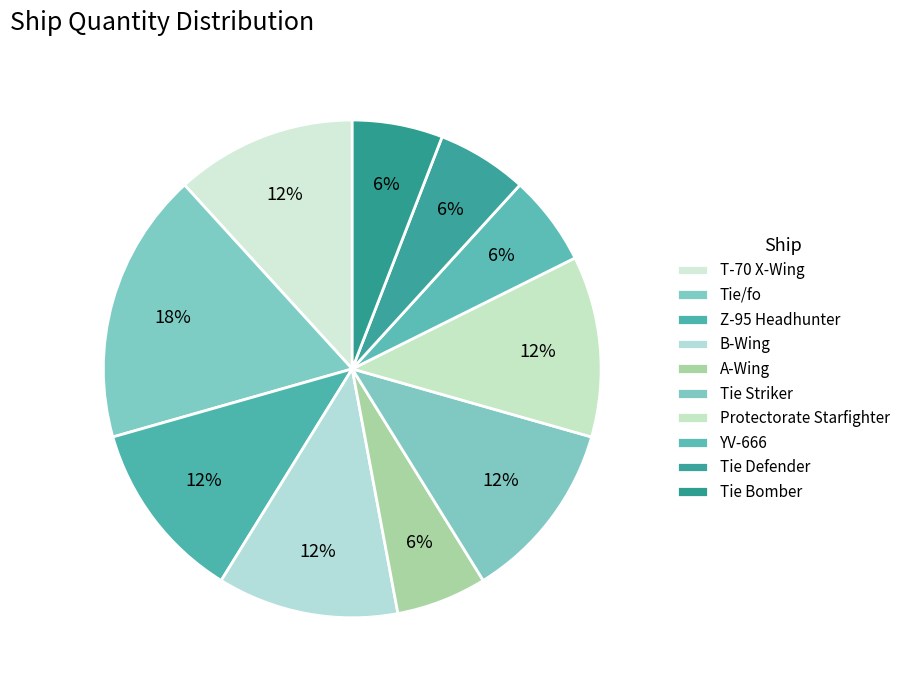

Count the number of slices in the pie.

10